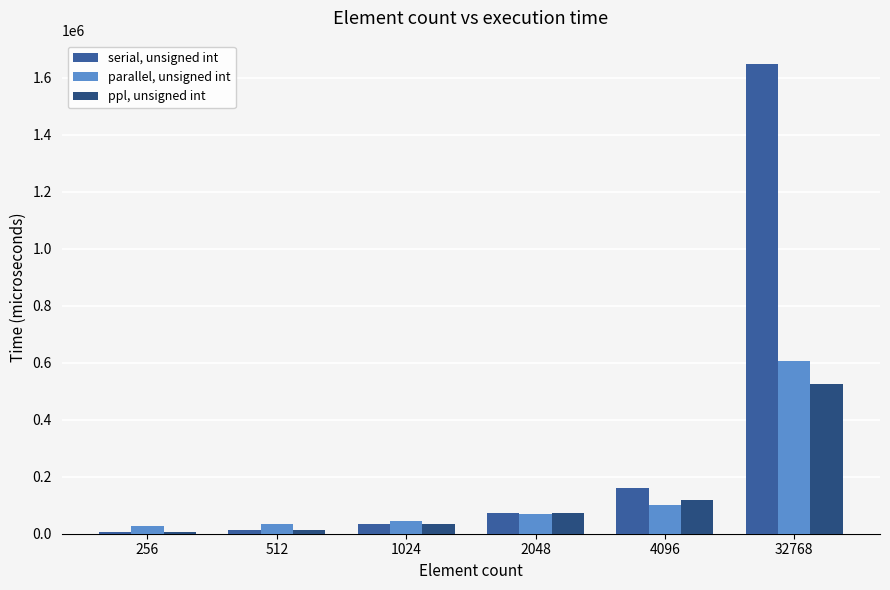

At which category is the sum across all series the highest?

32768